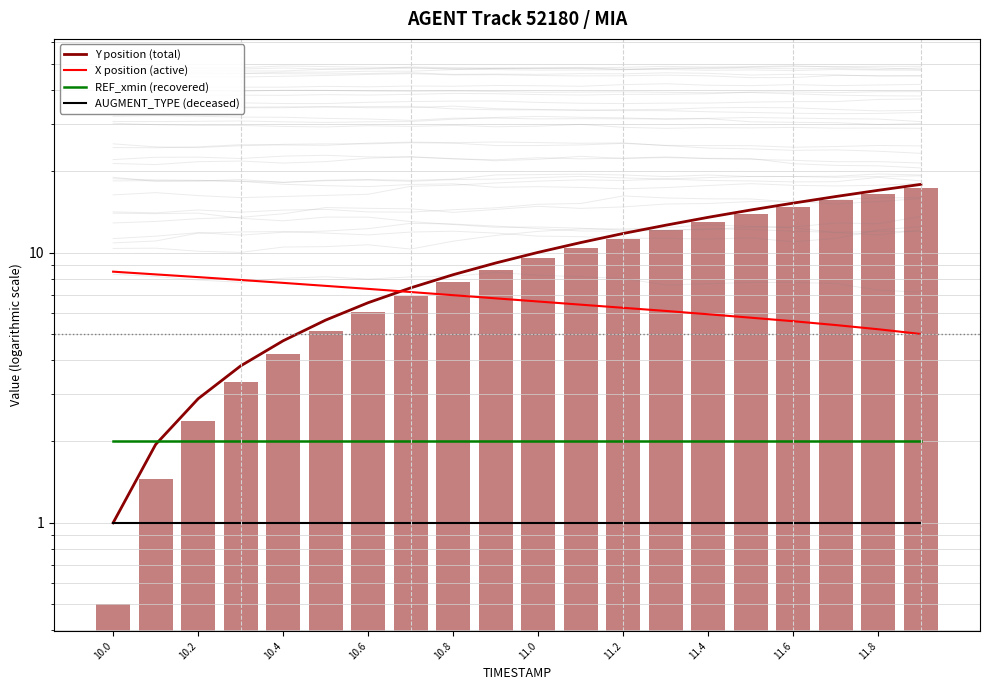

The REF_xmin (recovered) series shows 2.0 at 11.8. True or false?

True